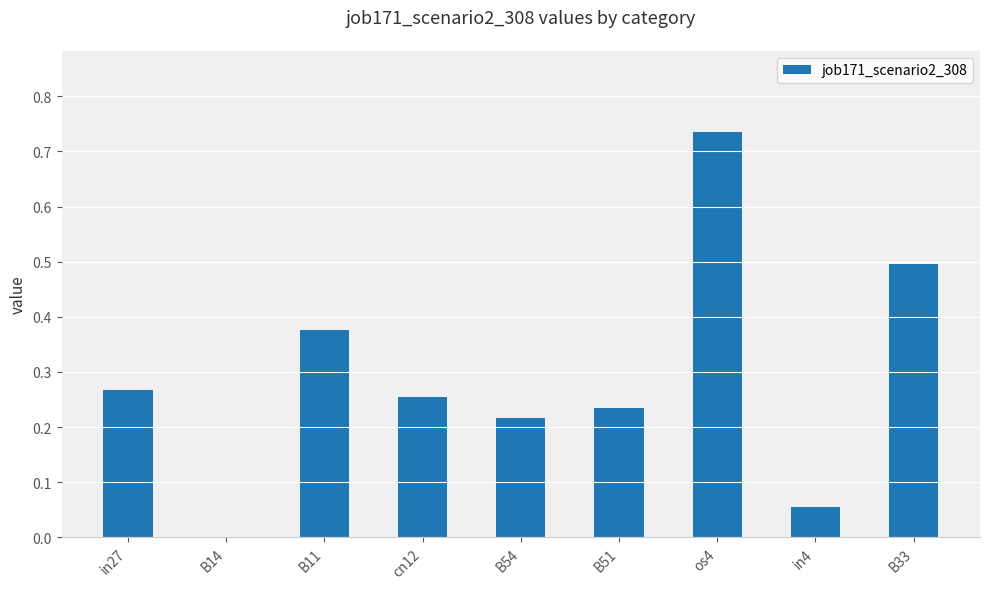

At which category does the chart reach its peak across all series?

os4